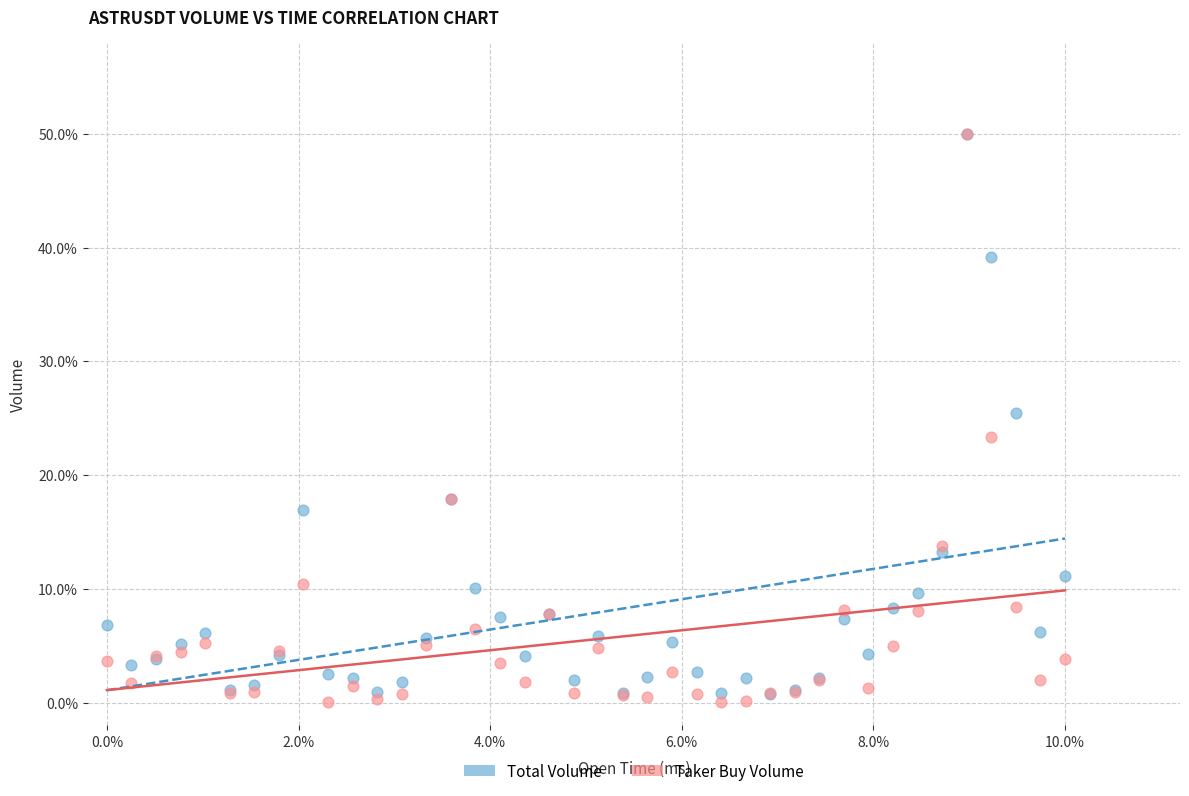

Which series contains the lowest Y value?

Taker Buy Volume